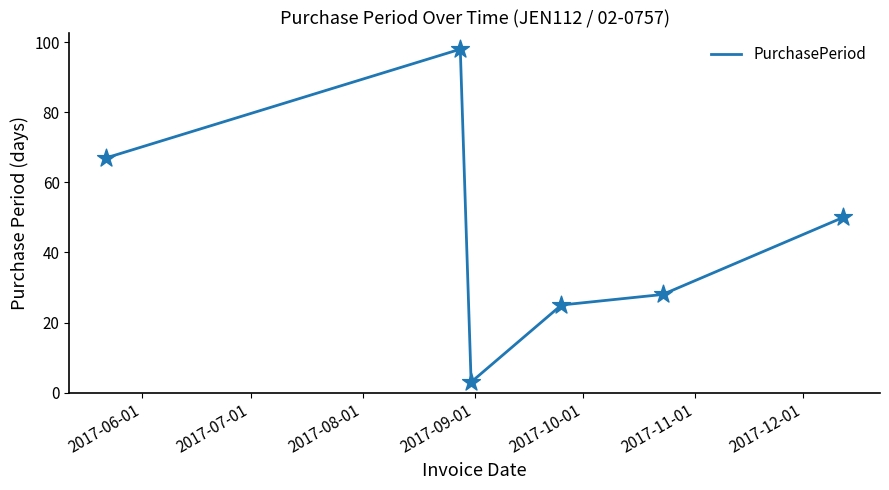

What is the smallest value displayed?

3